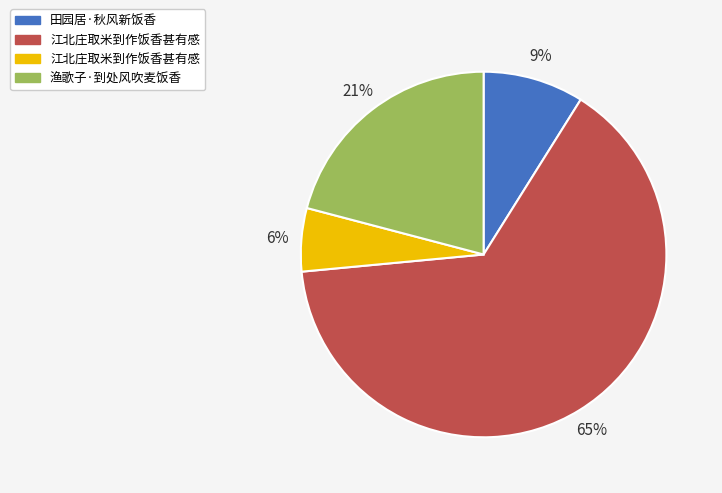

How many segments does this pie chart have?

4